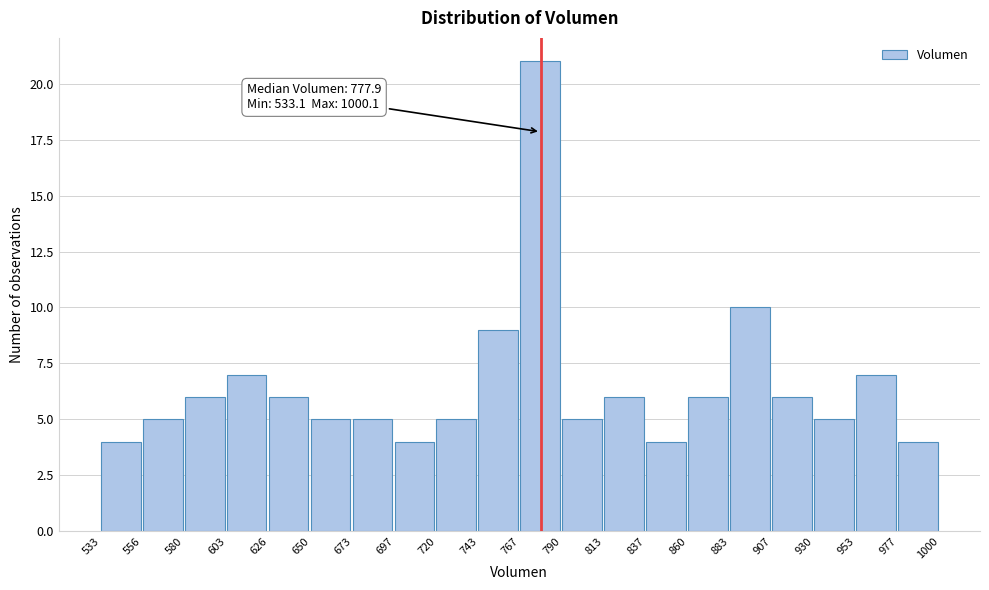

Which range on the x-axis has the tallest bar?

767 to 790